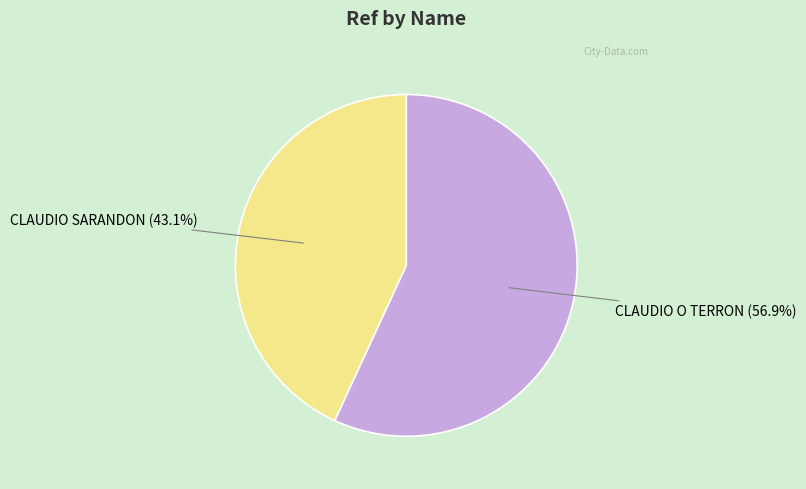

How many slices are in this pie chart?

2